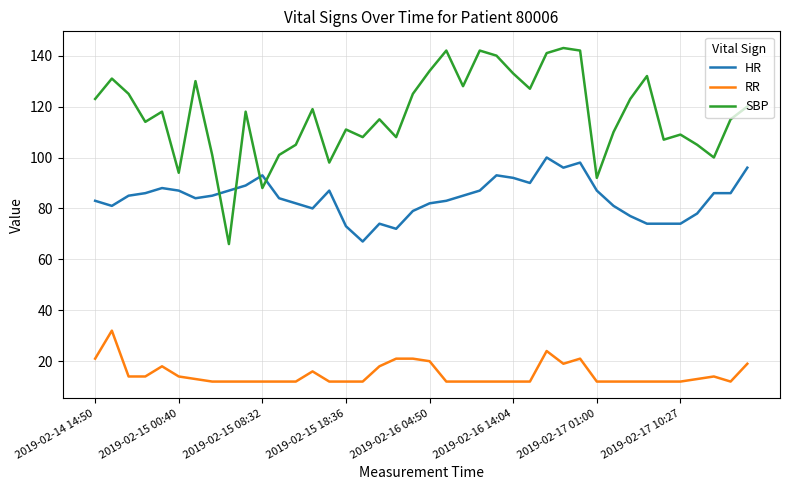

What is the greatest value displayed?

143